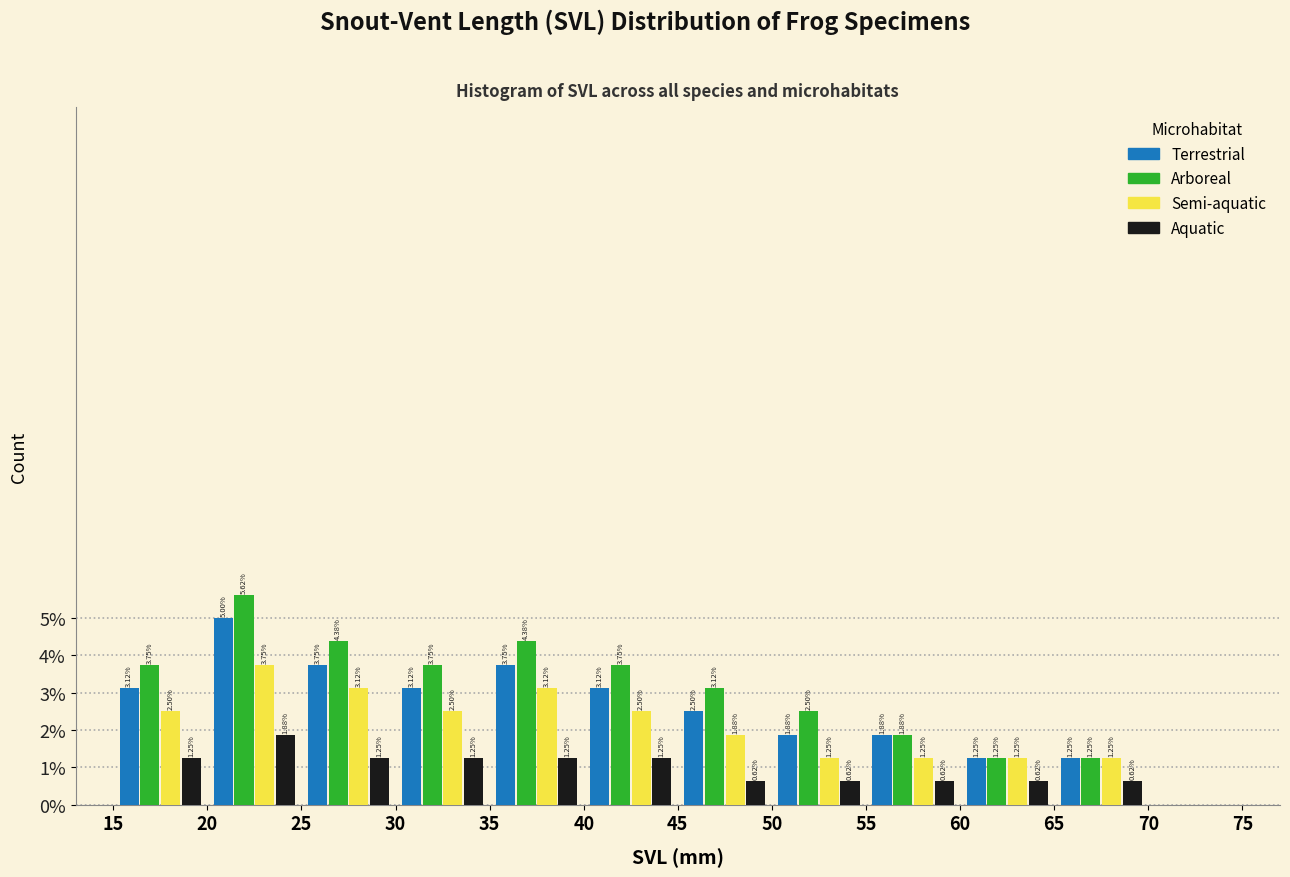

In the Semi-aquatic series, which range on the x-axis has the tallest bar?

20 to 25